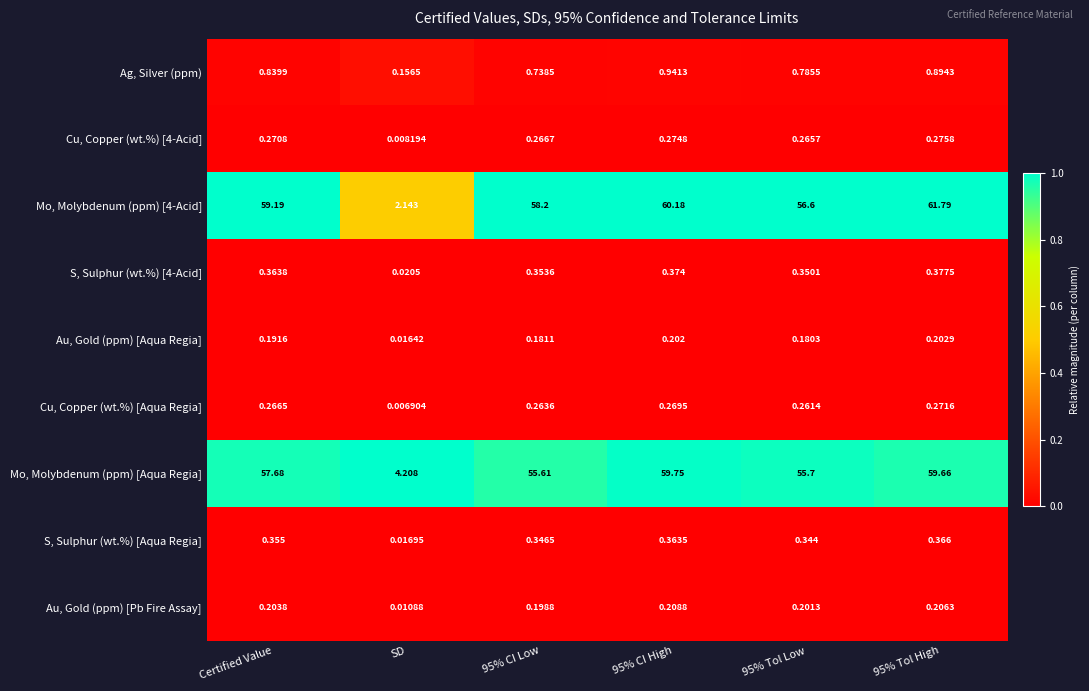

Which category has the lowest value across all series?

SD